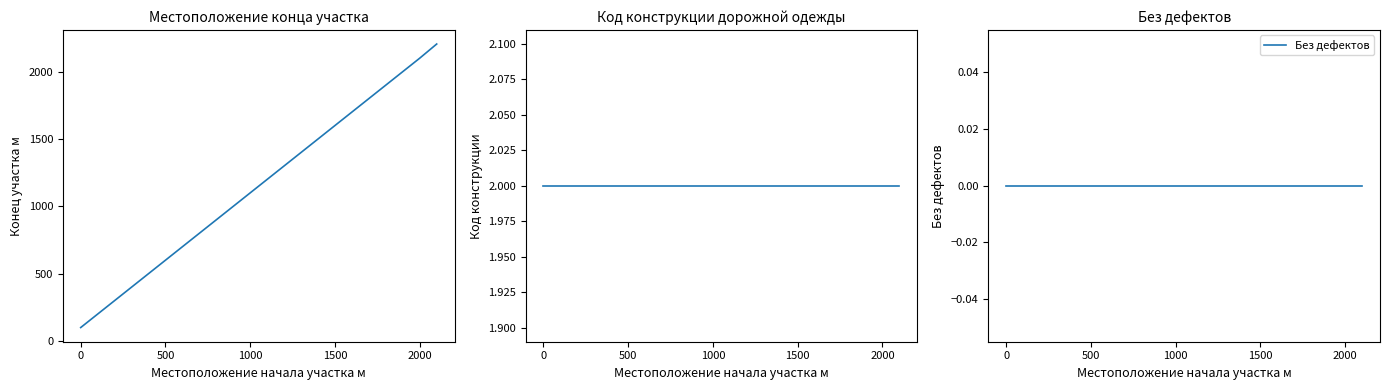

Is it true that Местоположение конца участка м equals 175 at 0?

False